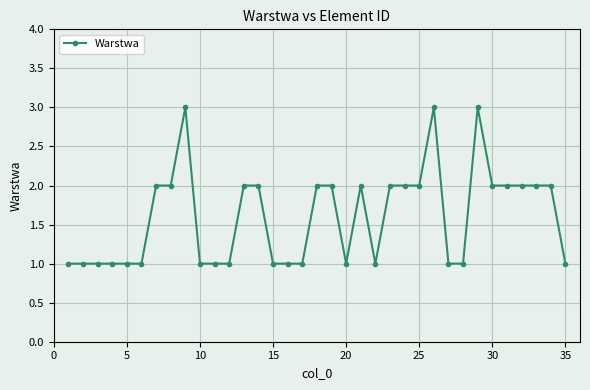

Count the number of data series in this chart.

1